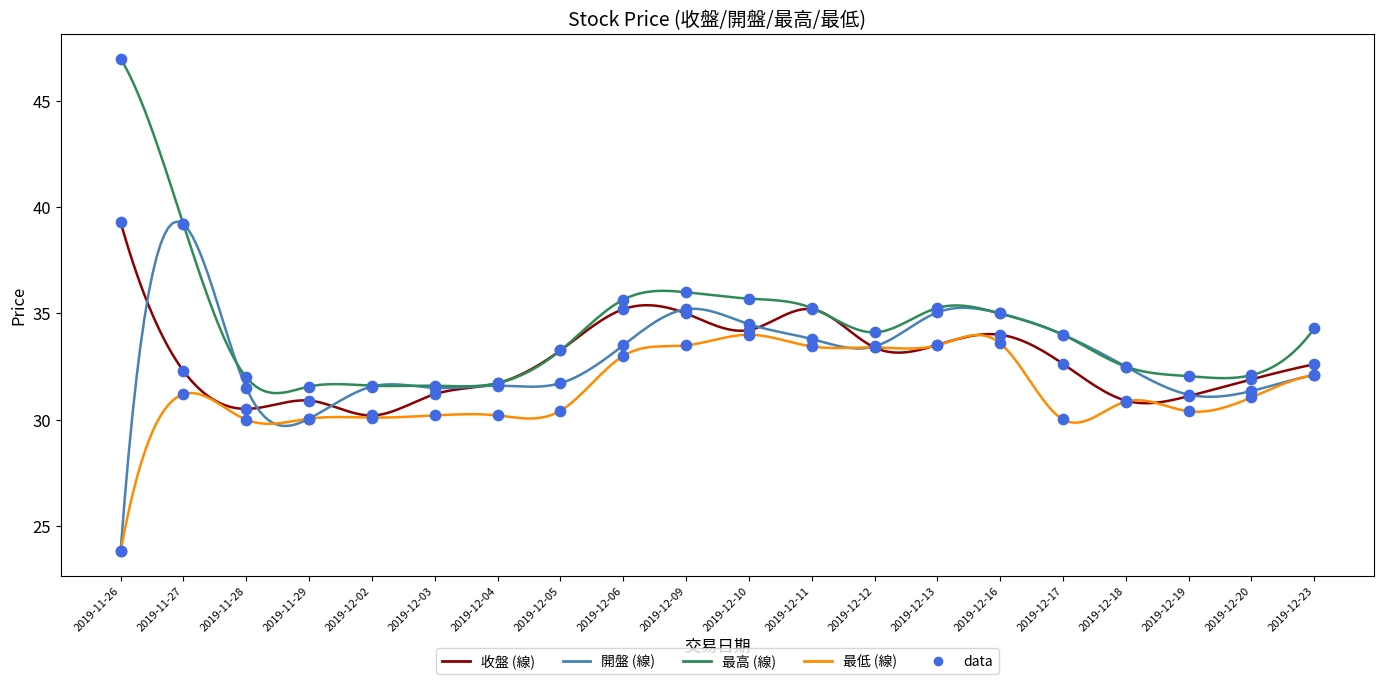

At which category is the sum across all series the highest?

2019-11-27